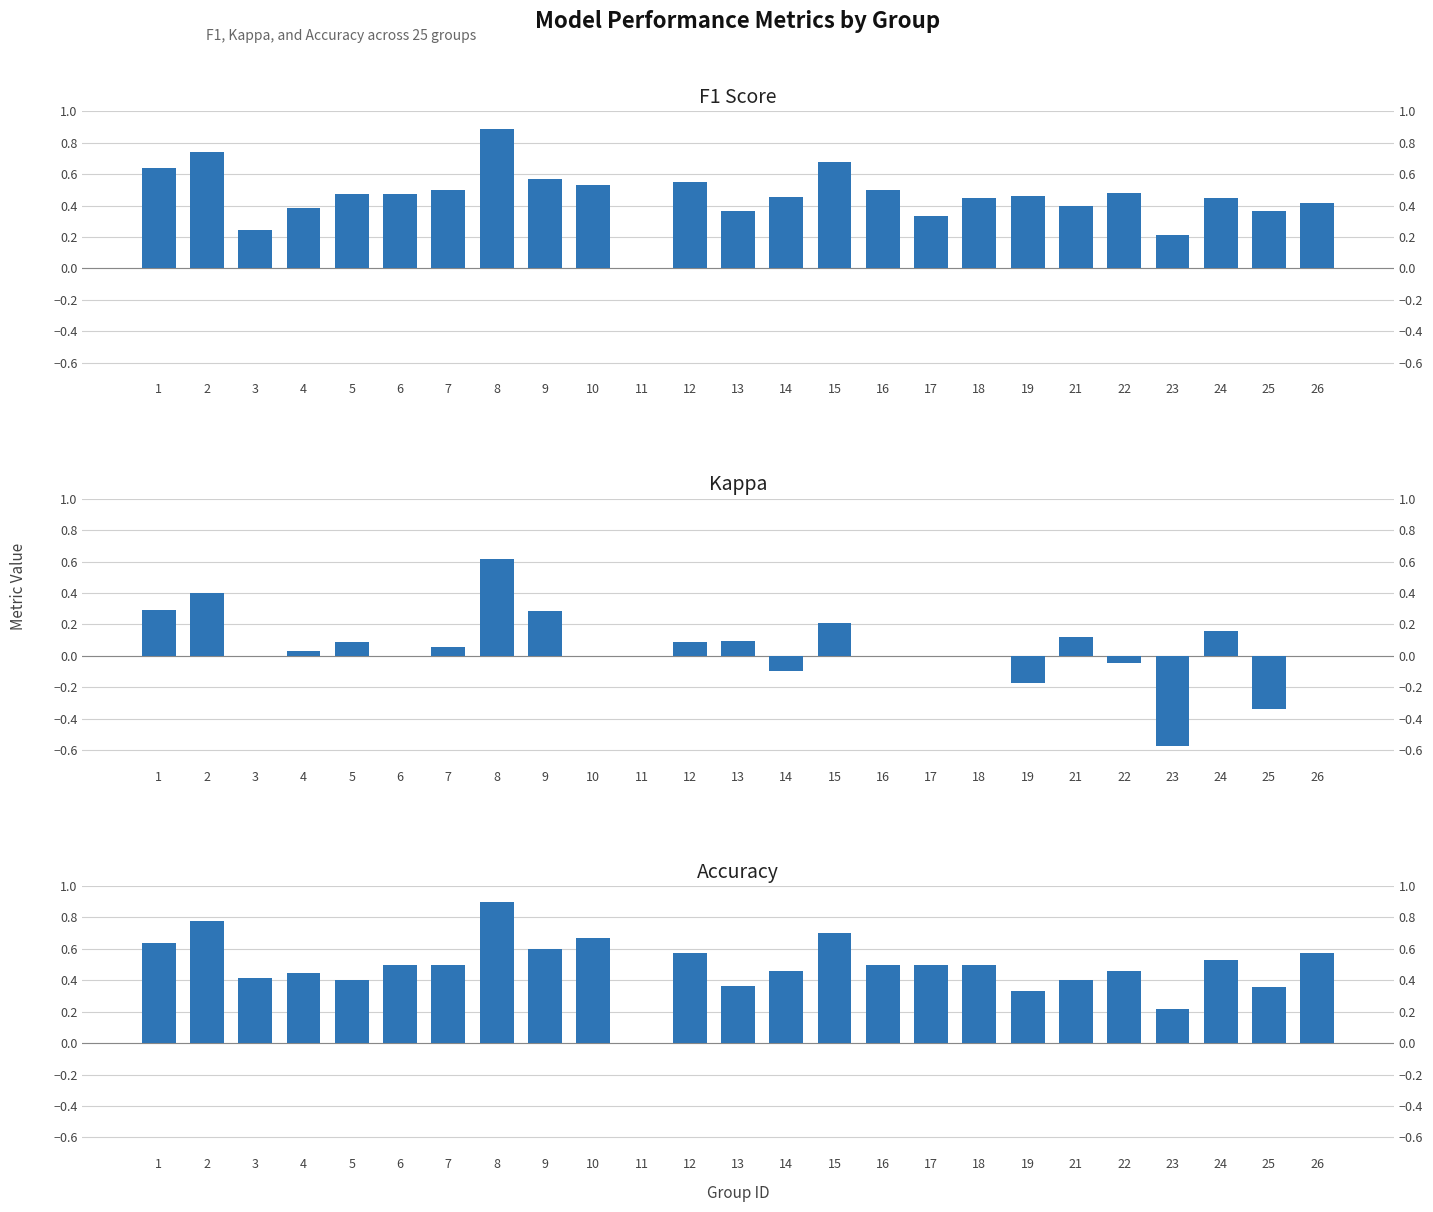

Reading left to right, list all the values displayed in this chart.

F1 Score: 0.6	0.7	0.2	0.4	0.5	0.5	0.5	0.9	0.6	0.5	0.0	0.6	0.4	0.5	0.7	0.5	0.3	0.5	0.5	0.4	0.5	0.2	0.4	0.4	0.4
Kappa: 0.3	0.4	0.0	0.0	0.1	0.0	0.1	0.6	0.3	0.0	0.0	0.1	0.1	-0.1	0.2	0.0	0.0	0.0	-0.2	0.1	-0.0	-0.6	0.2	-0.3	0.0
Accuracy: 0.6	0.8	0.4	0.4	0.4	0.5	0.5	0.9	0.6	0.7	0.0	0.6	0.4	0.5	0.7	0.5	0.5	0.5	0.3	0.4	0.5	0.2	0.5	0.4	0.6